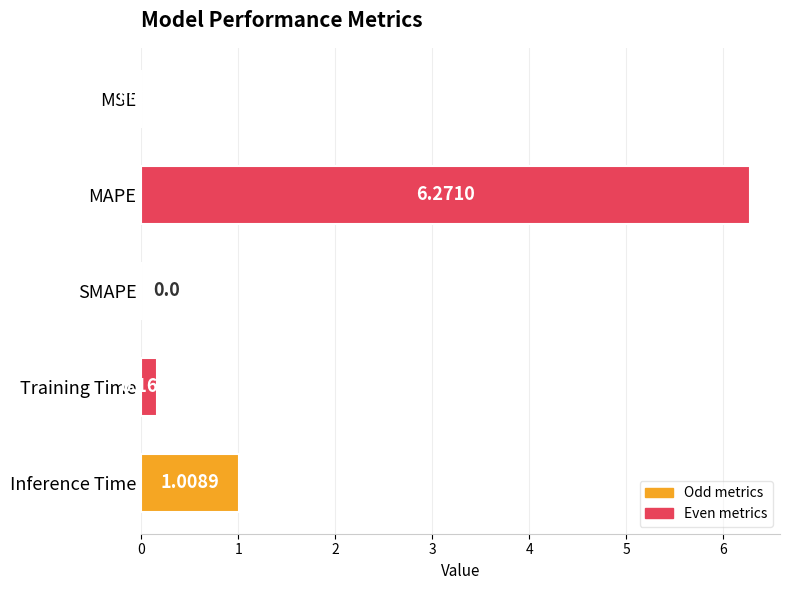

Which category has the highest value across all series?

MAPE